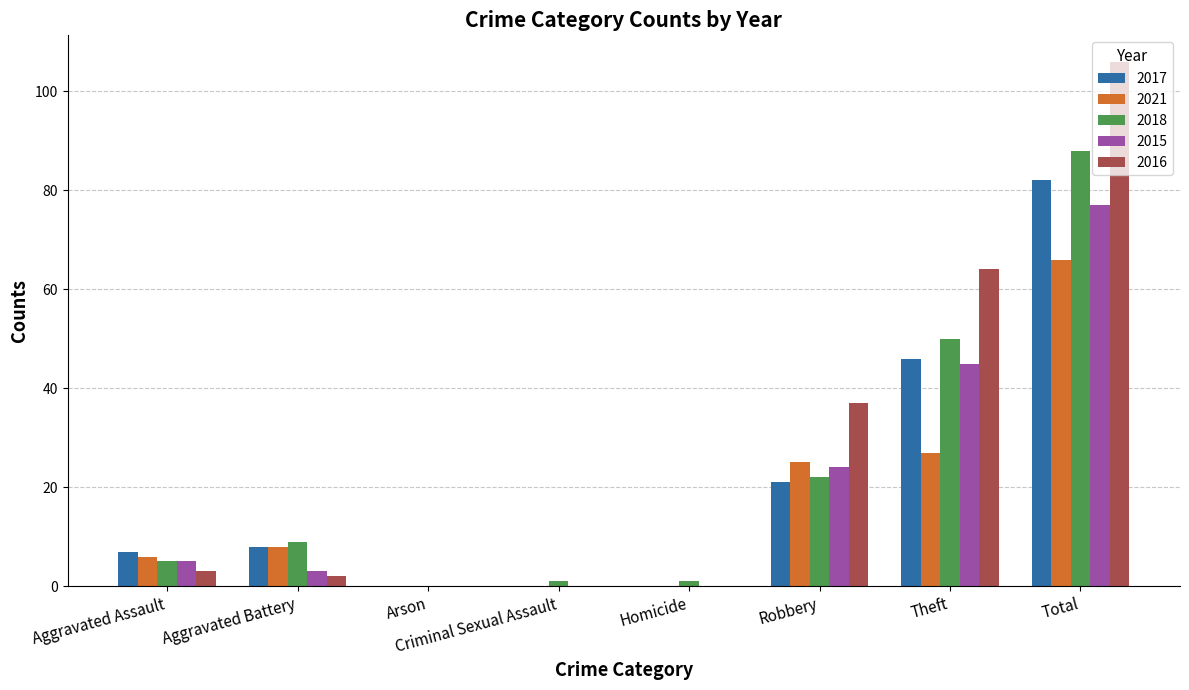

What is the spread (max minus min) of values at Robbery?

16